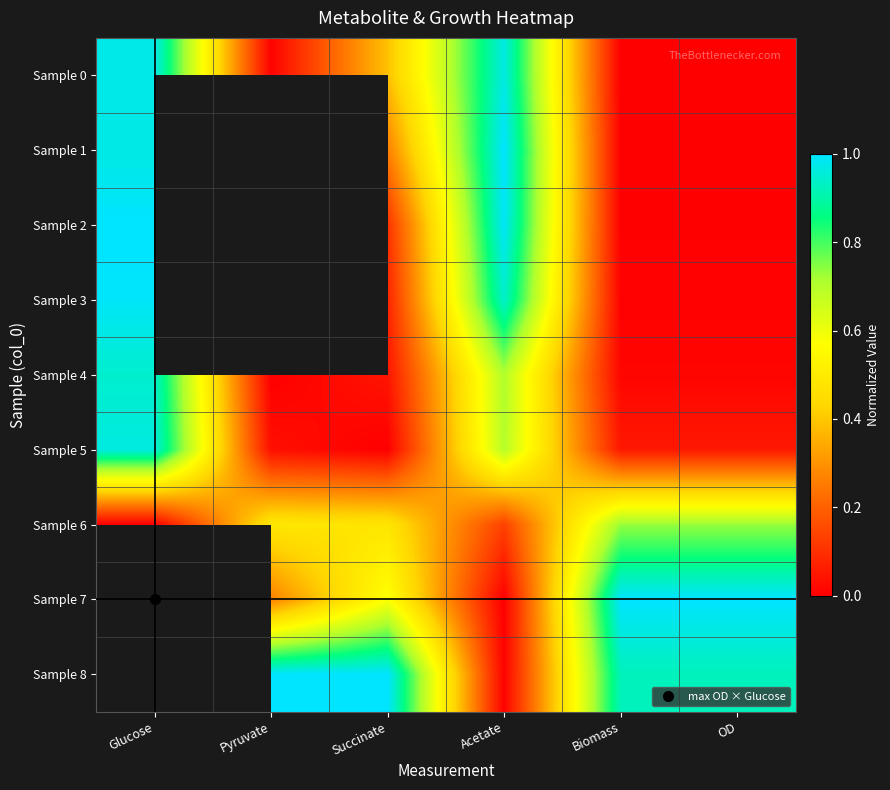

What is the spread (max minus min) of values at Glucose?

1.0